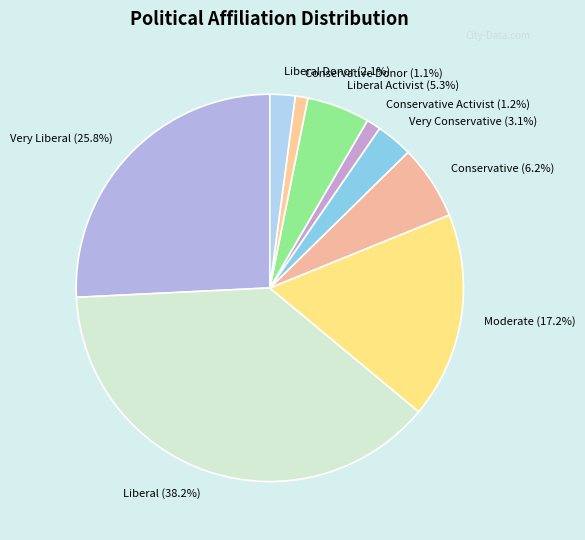

Which category has the biggest portion of the pie?

Liberal